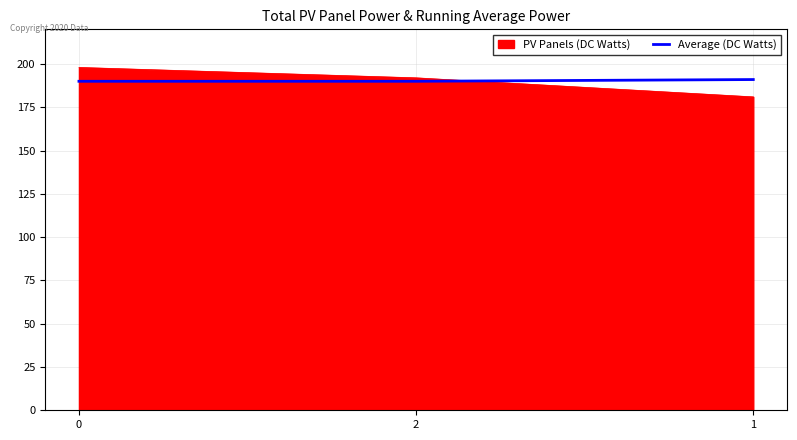

Read the PV Panels (DC Watts) value at 0.

198